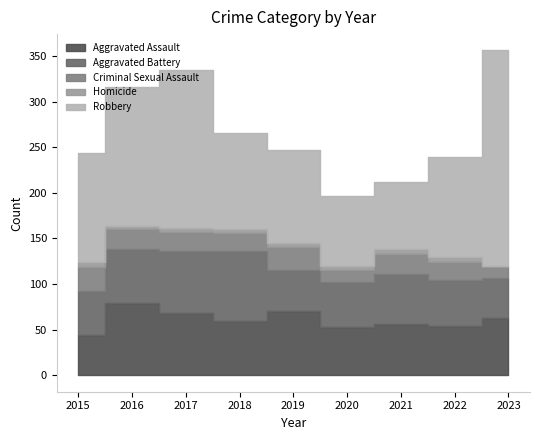

True or false: Homicide and Robbery cross at least once.

False